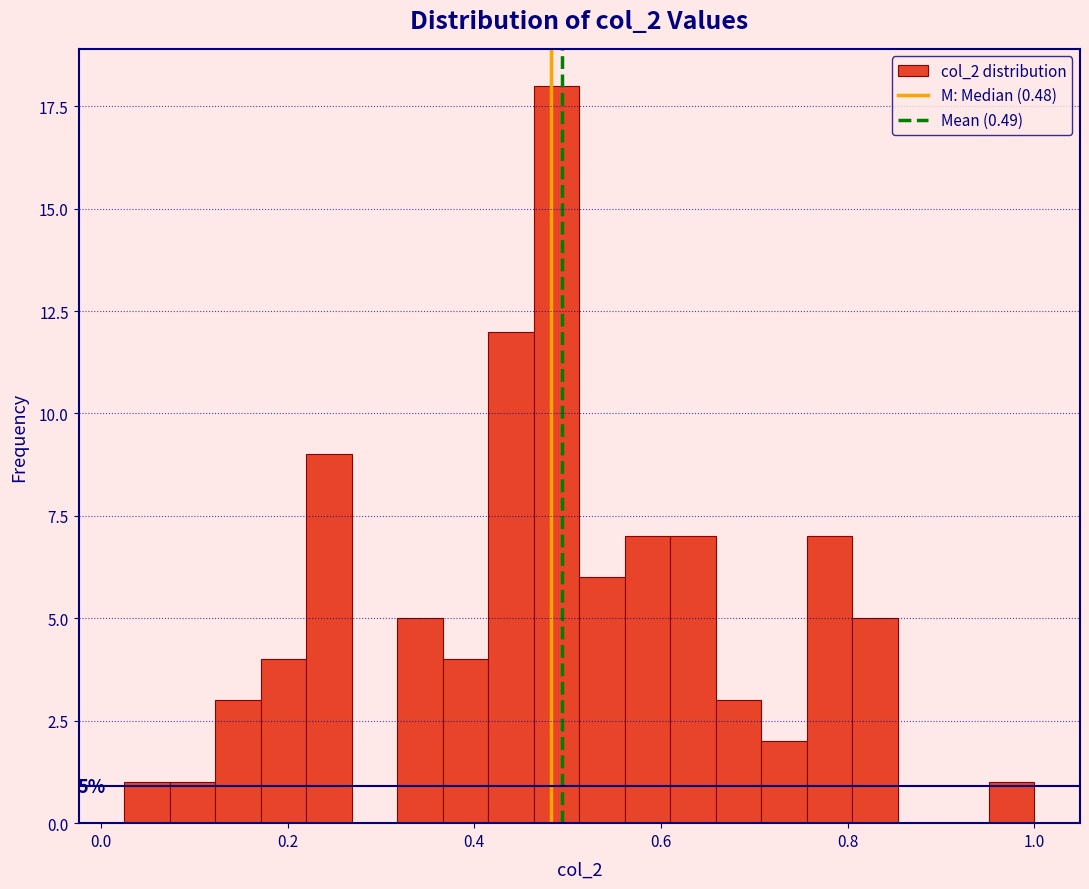

Around what value on the x-axis is the tallest bar? Give the approximate position of its centre, as read against the axis.

0.48